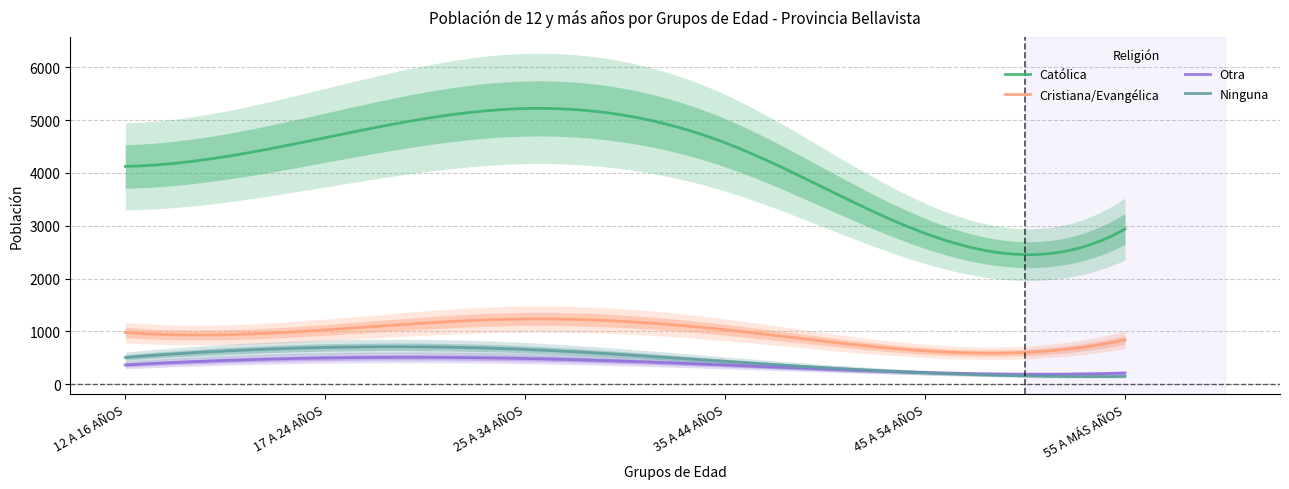

The value of Católica at 55 A MÁS AÑOS is 2938. True or false?

True